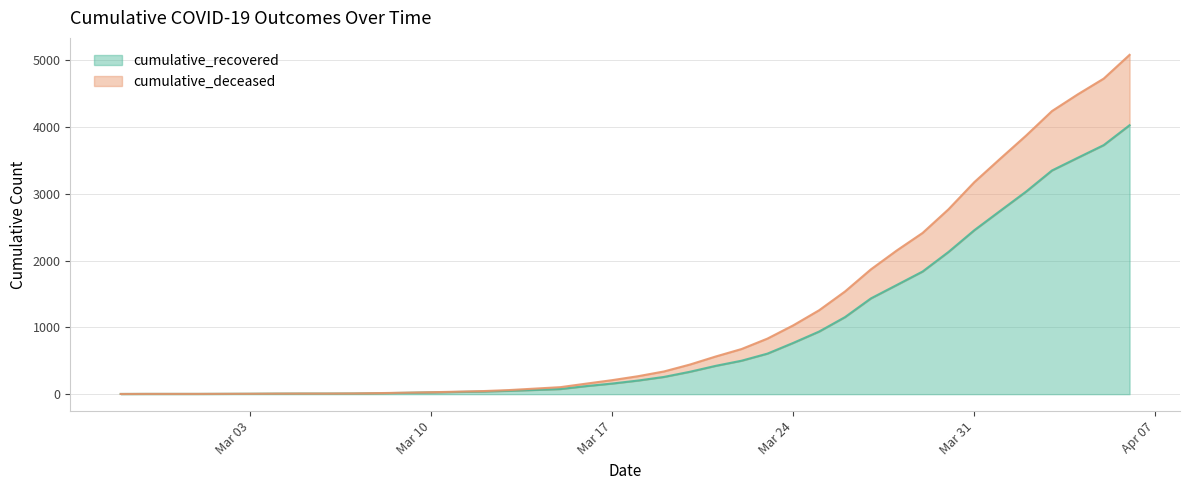

True or false: cumulative_recovered and cumulative_deceased intersect in this chart.

False